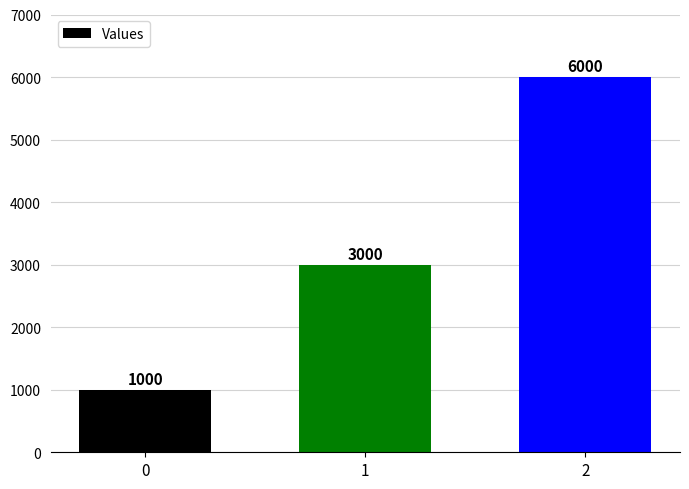

What is the maximum value shown in the chart?

6000